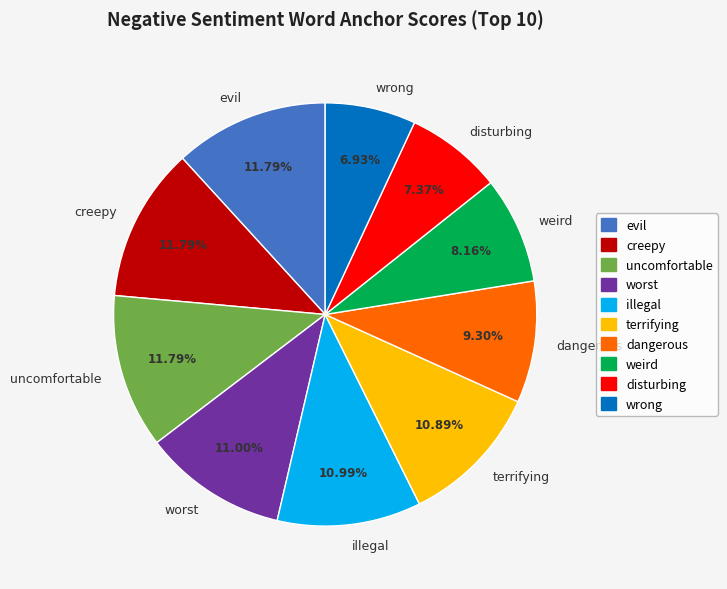

The worst slice represents 17% of the pie. True or false?

False